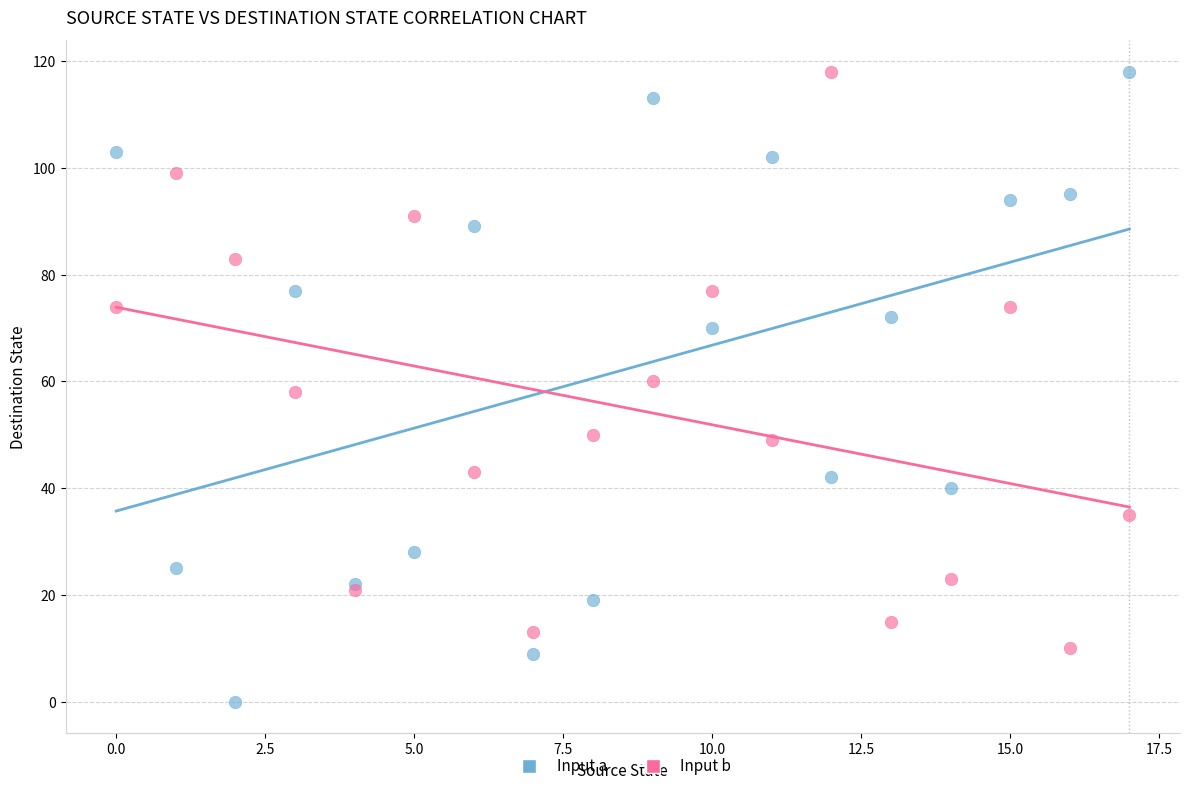

Which series reaches the minimum Y coordinate?

Input a